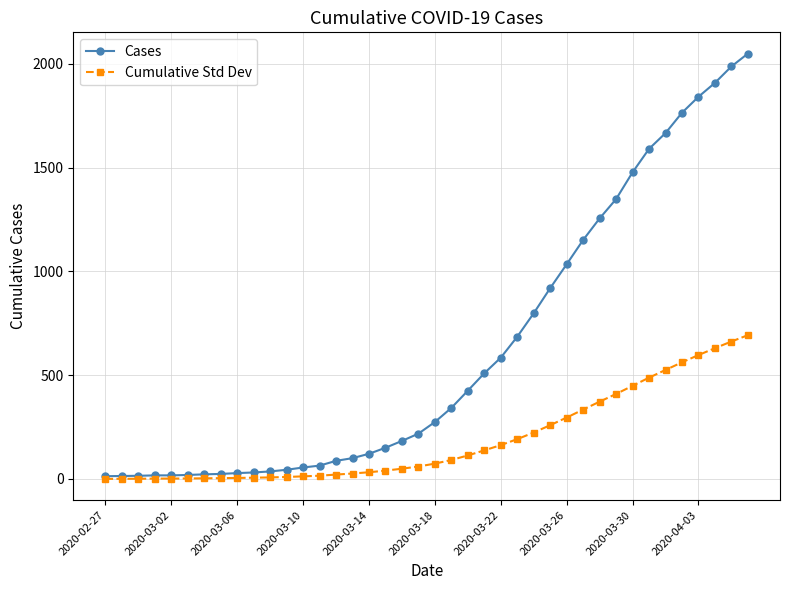

What is the value of the Cases point at the 34th from the left?

1590.0